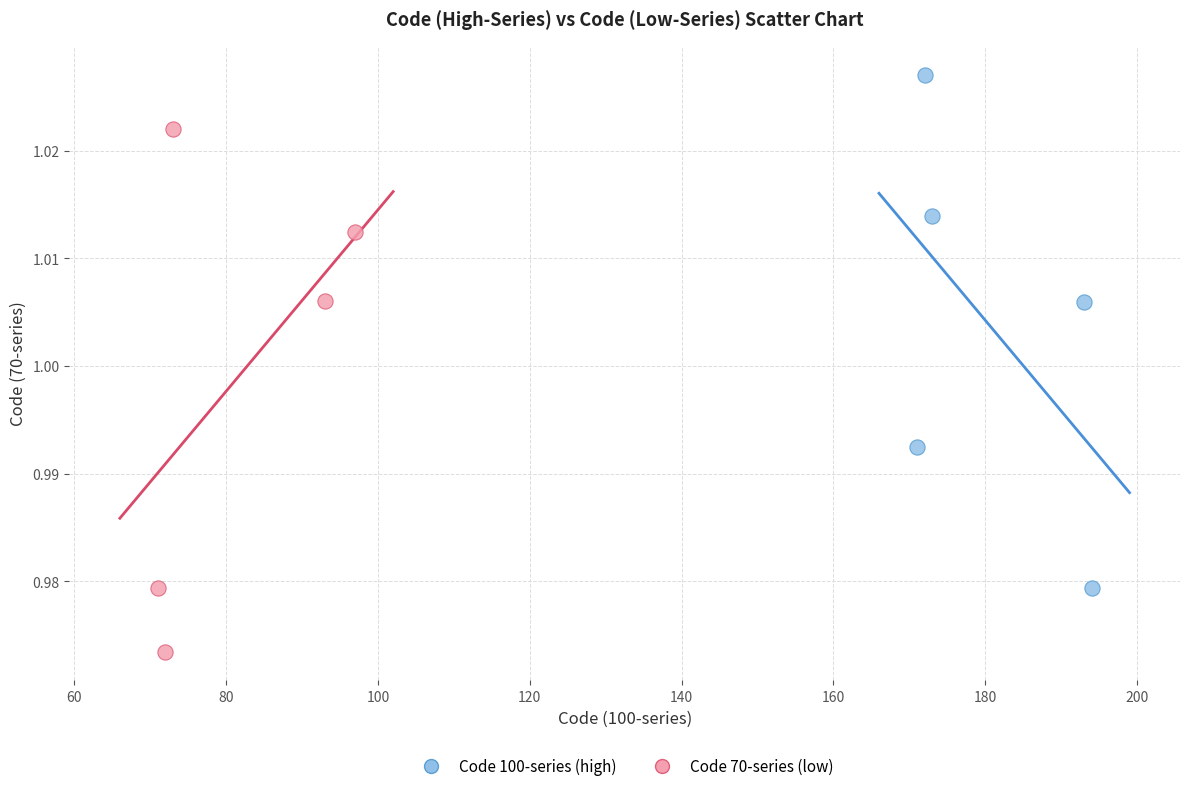

Which series reaches the maximum Y coordinate?

Code 100-series (high)